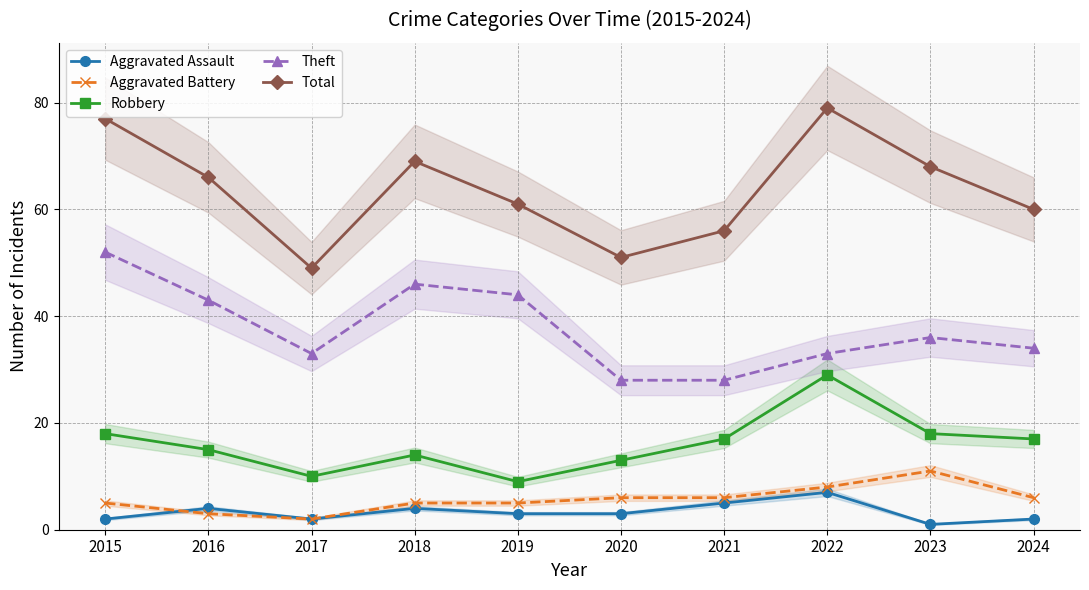

What is the difference between the Total values at 2016 and 2022?

13